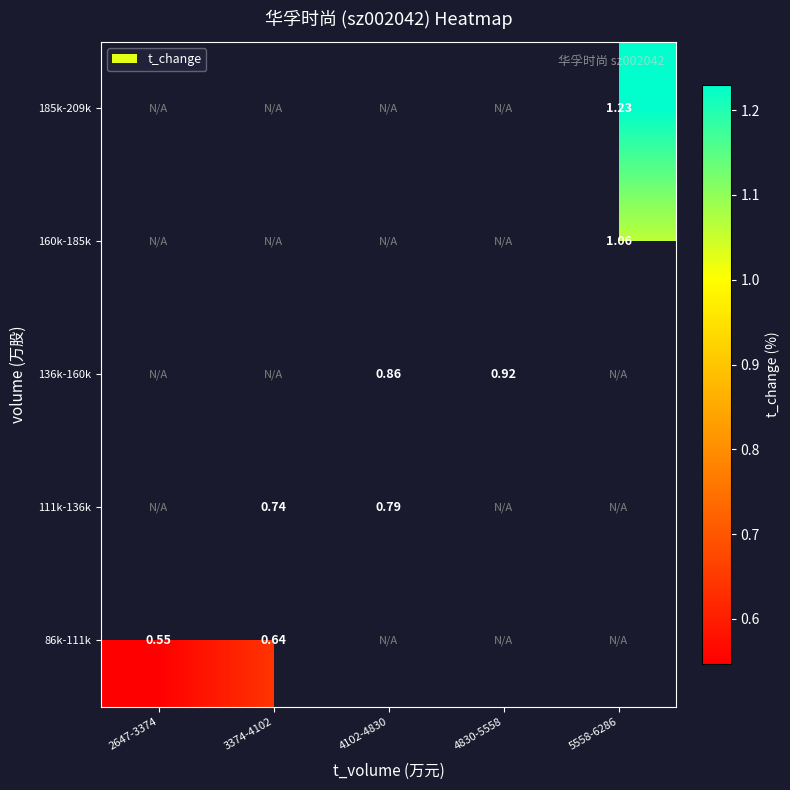

Which series has the largest range (max minus min)?

86k-111k